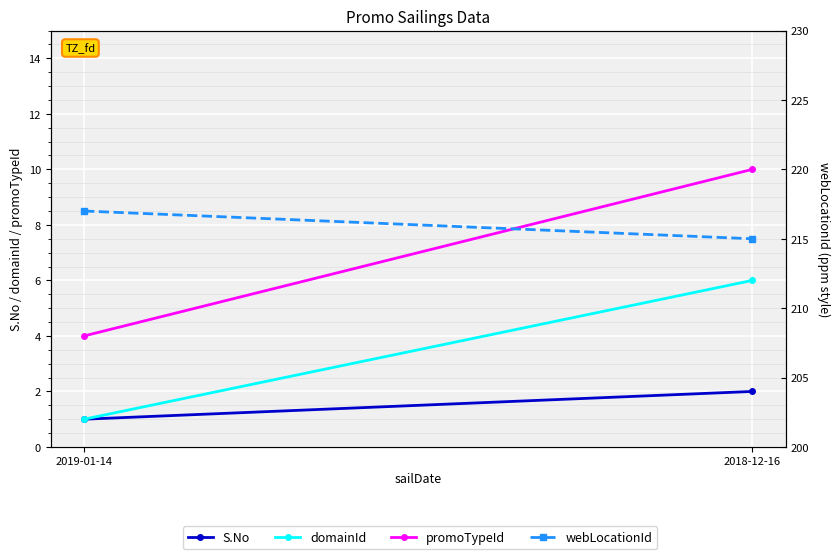

Rank the categories by promoTypeId value from highest to lowest.

2018-12-16, 2019-01-14